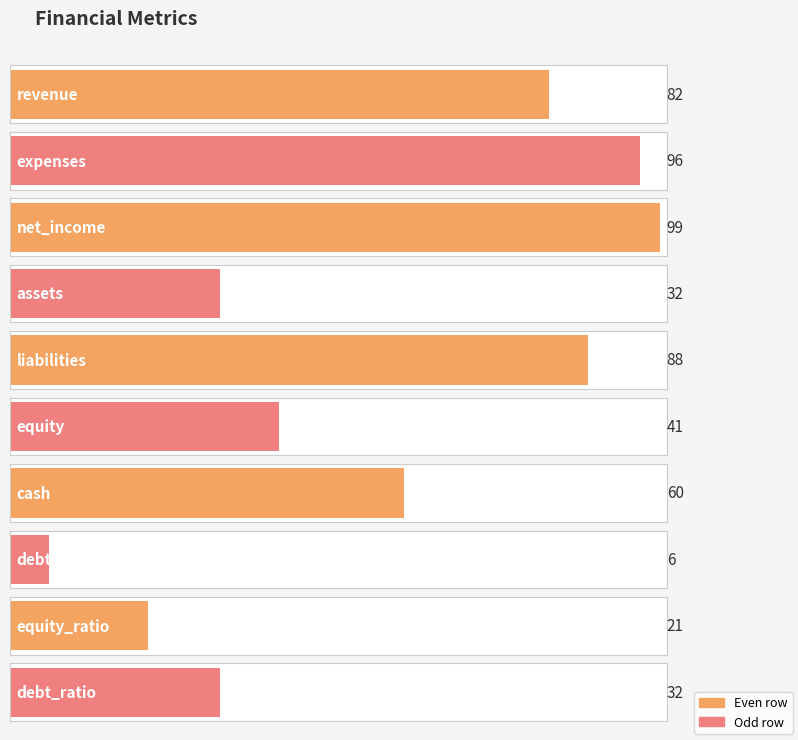

What is the maximum value shown in the chart?

99